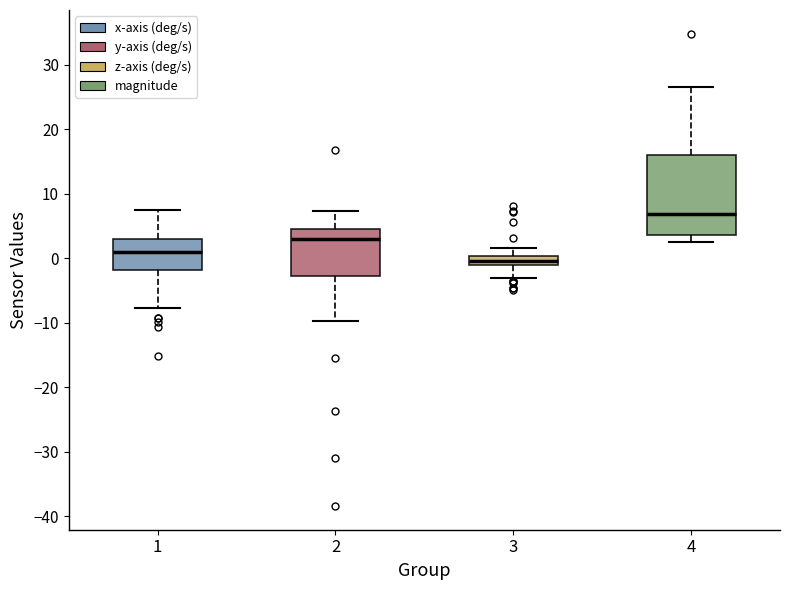

Reading left to right, transcribe this box plot: for each box, give where its median line is, the range the box spans, and where its two whiskers end, as read against the y-axis. The values are not printed on the chart, so give them approximately, as read against the axis.

1: median 1, box -2 to 3, whiskers -8 to 8
2: median 3, box -3 to 4, whiskers -10 to 7
3: median 0 (inside the box), box -1 to 0, whiskers -3 to 2
4: median 7, box 4 to 16, whiskers 2 to 27